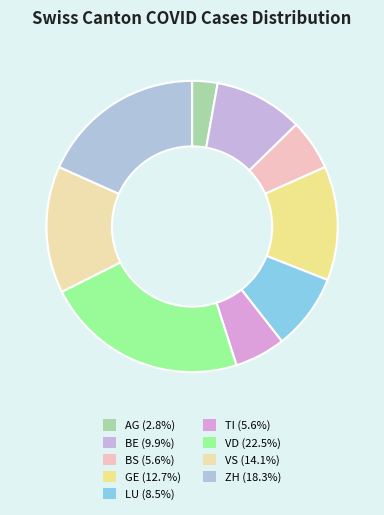

What percentage do LU and GE together represent?

21.1%